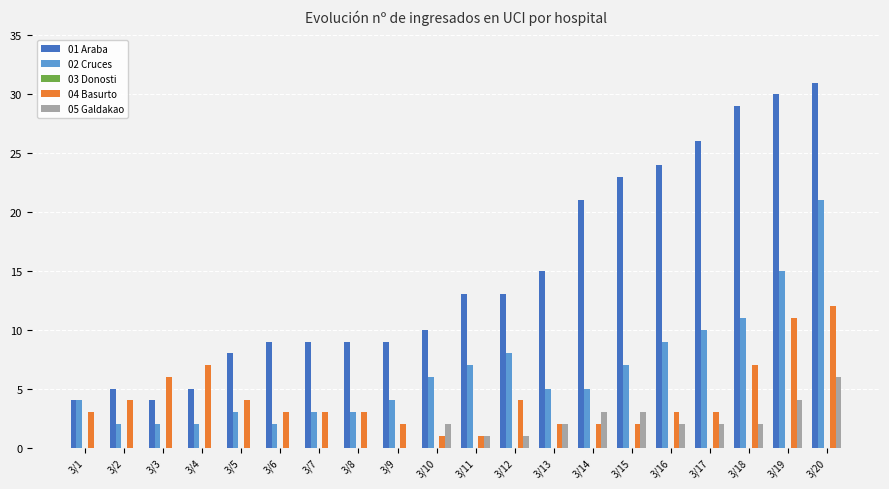

Is the value of 01 Araba at 3/6 greater than the value of 04 Basurto at 3/6?

Yes